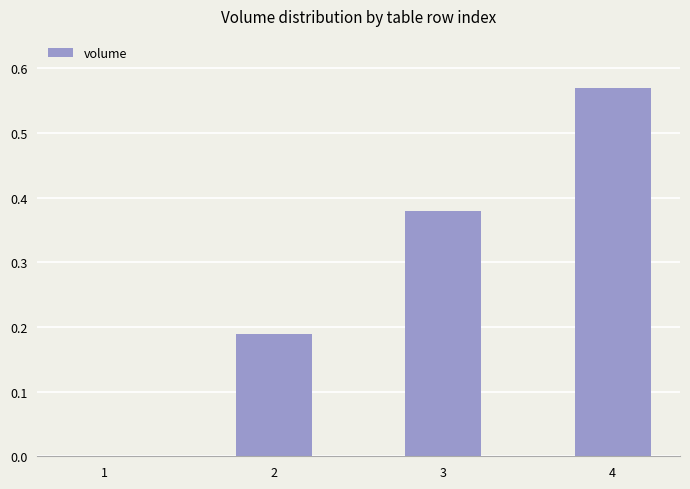

Count the number of data series in this chart.

1